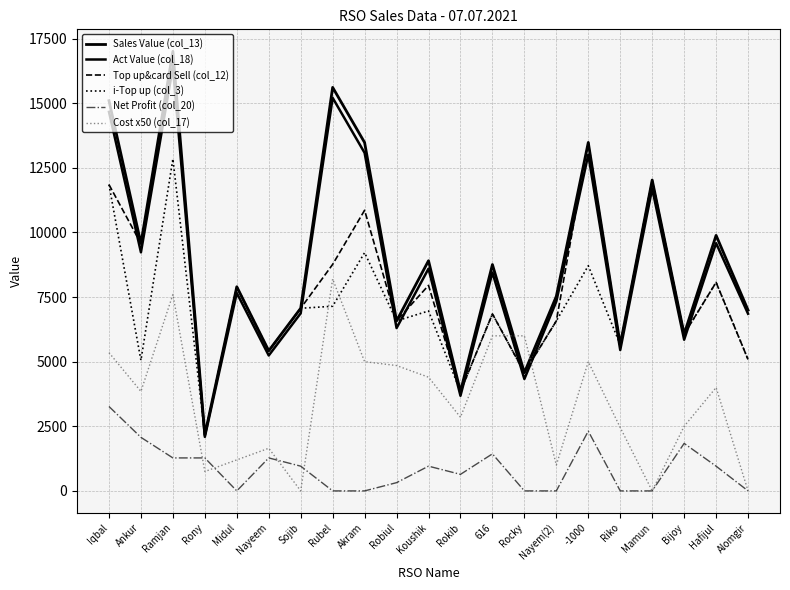

What is the greatest value displayed?

17010.0